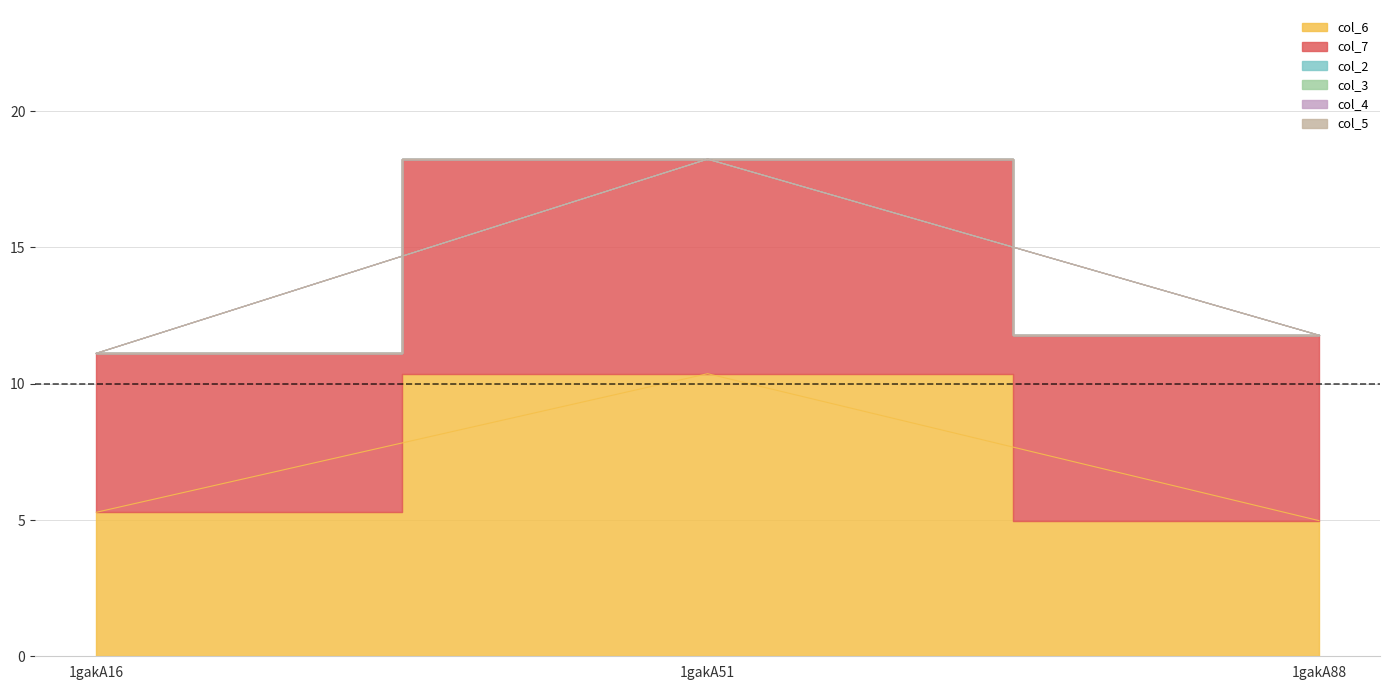

Reading left to right, what are all the values shown in this chart?

col_6: 5.3	10.4	5.0
col_7: 5.8	7.9	6.8
col_2: 0.0	0.0	0.0
col_3: 0.0	0.0	0.0
col_4: 0.0	0.0	0.0
col_5: 0.0	0.0	0.0